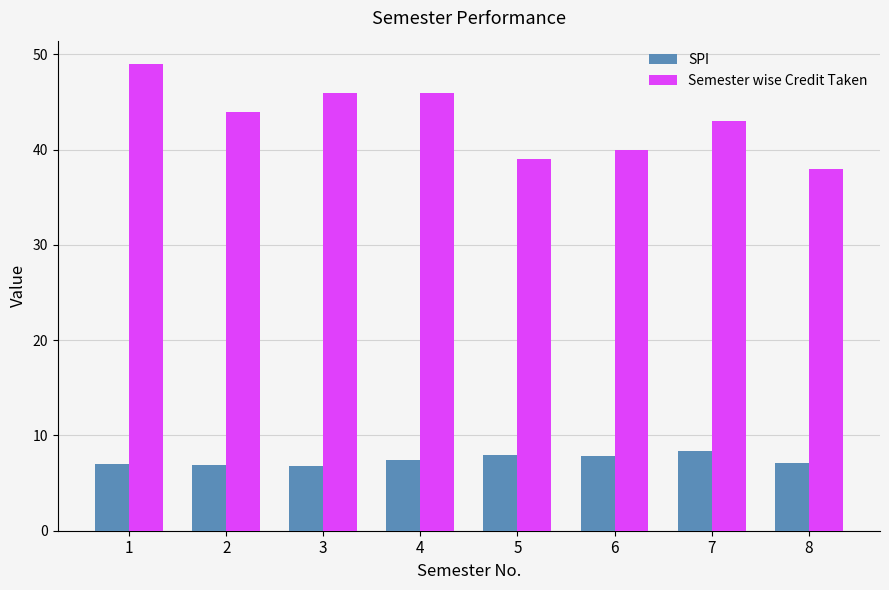

True or false: SPI has a value of 8.3 at 7.

True